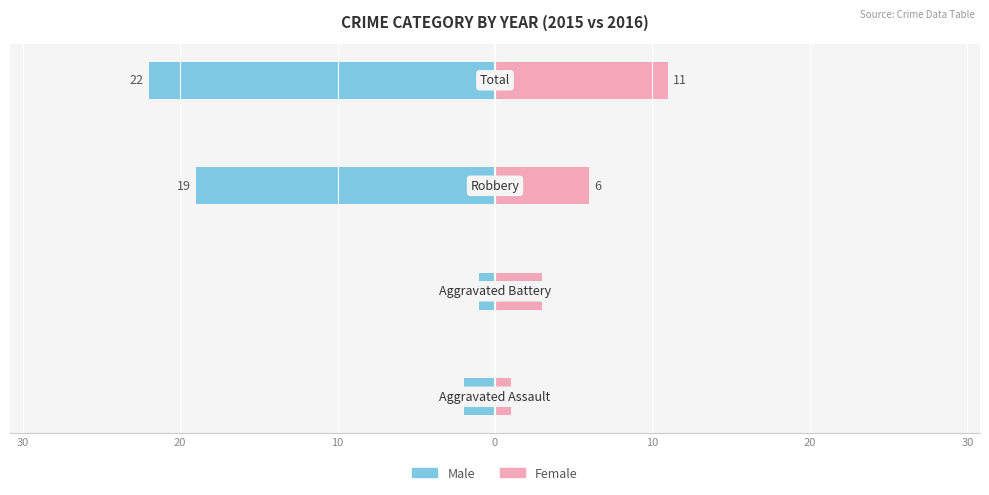

Reading right to left, what are all the values shown in this chart?

Male: -22	-19	-1	-2
Female: 11	6	3	1